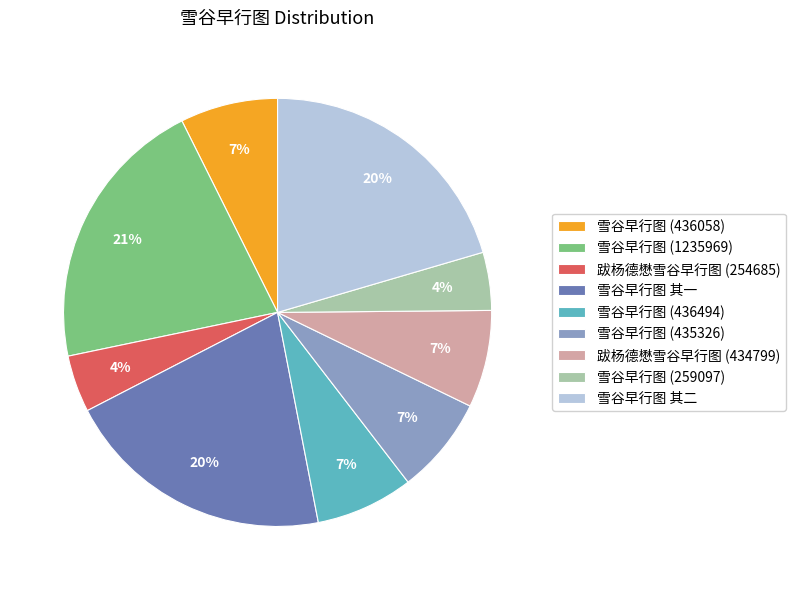

To the nearest percent, what is the average slice percentage?

11%